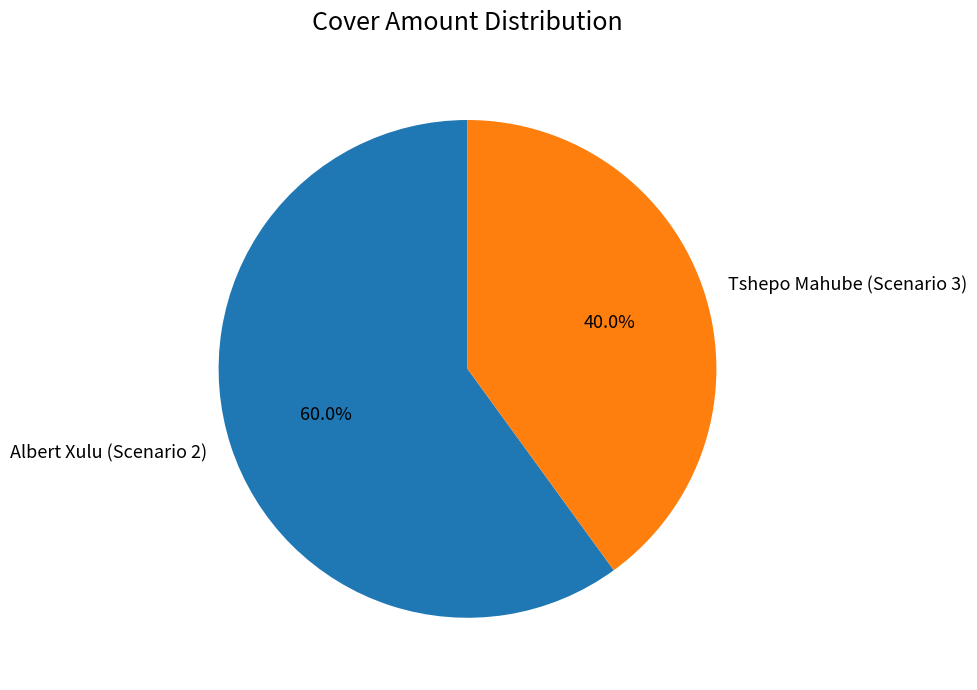

True or false: Tshepo Mahube (Scenario 3) accounts for 54% of the total.

False